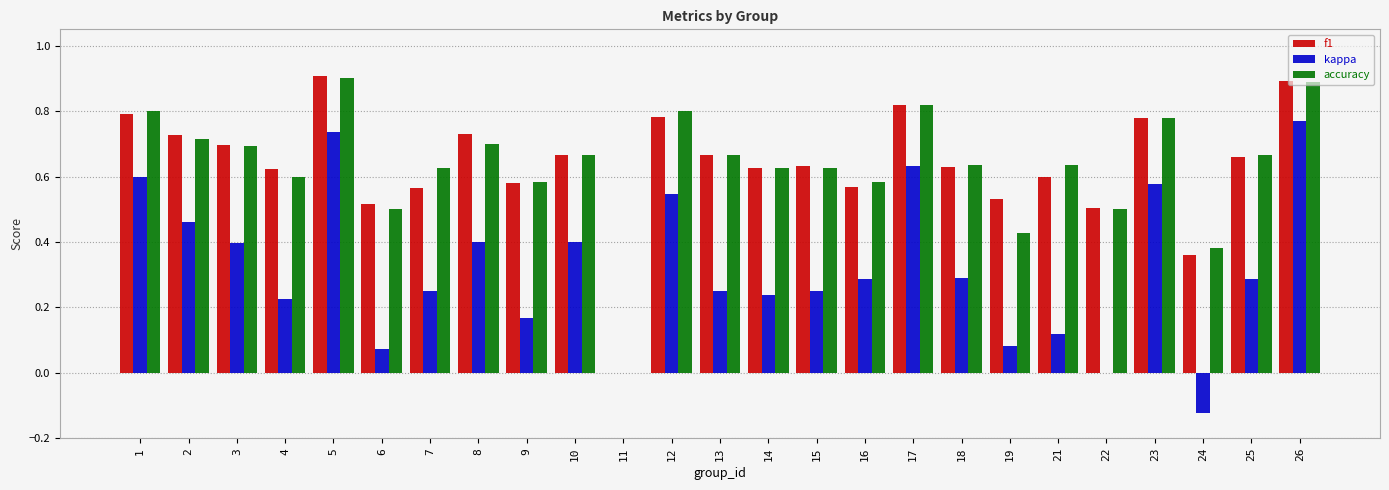

Count the accuracy values in the range 0 to 1.

25